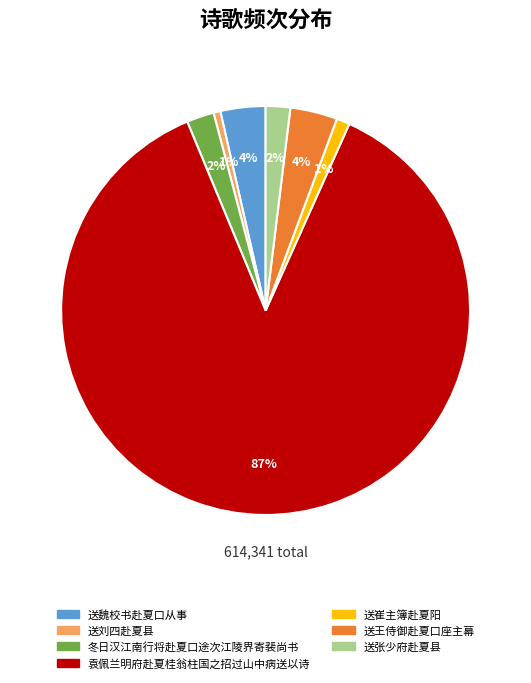

How many segments does this pie chart have?

7